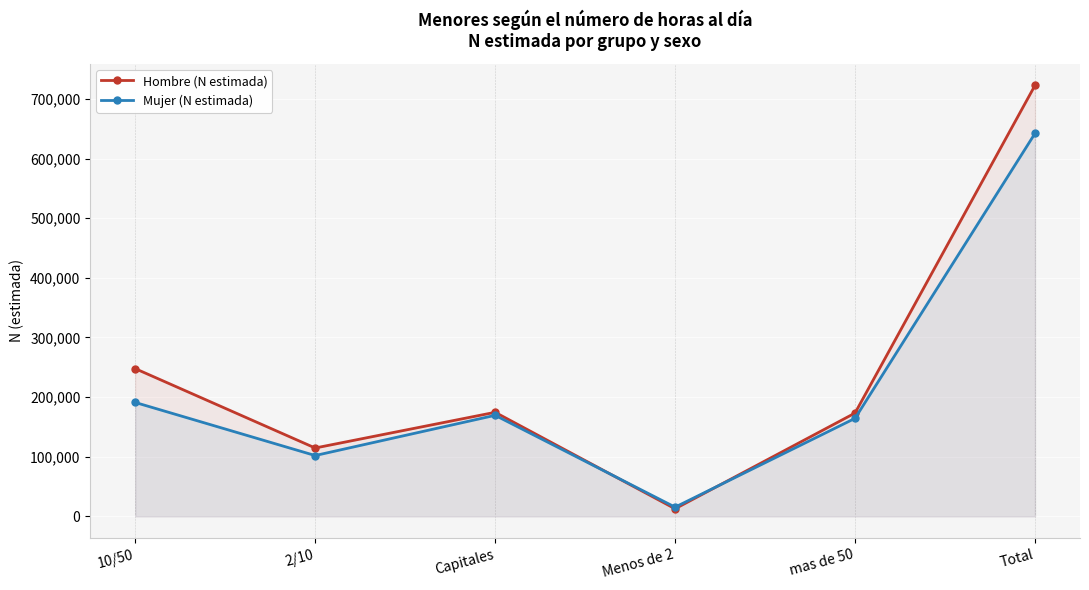

Where is the first local minimum for Mujer (N estimada)?

2/10